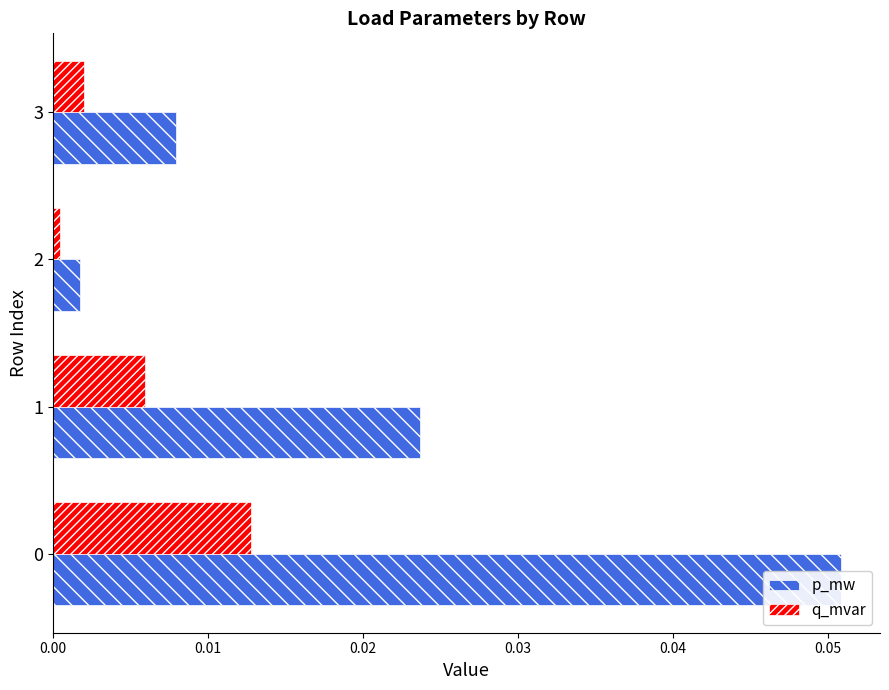

Rank the categories by p_mw value from highest to lowest.

0.00, 0.01, 0.03, 0.02